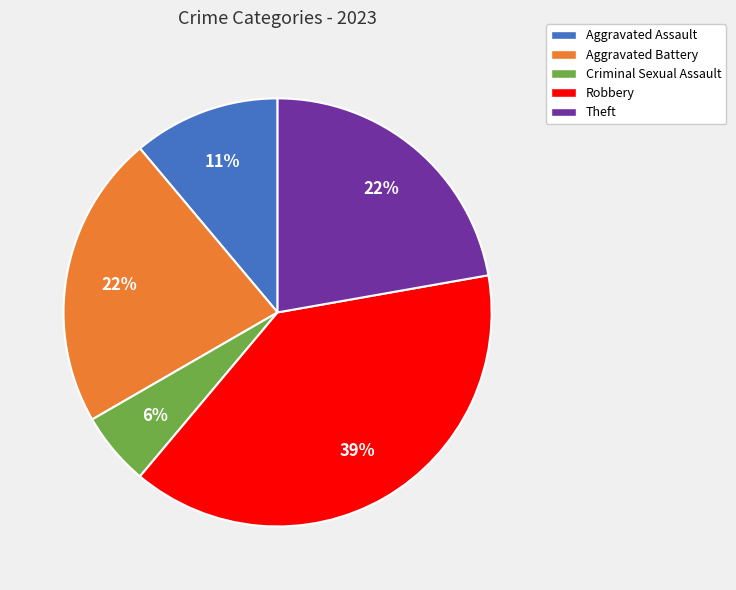

How many slices are in this pie chart?

5